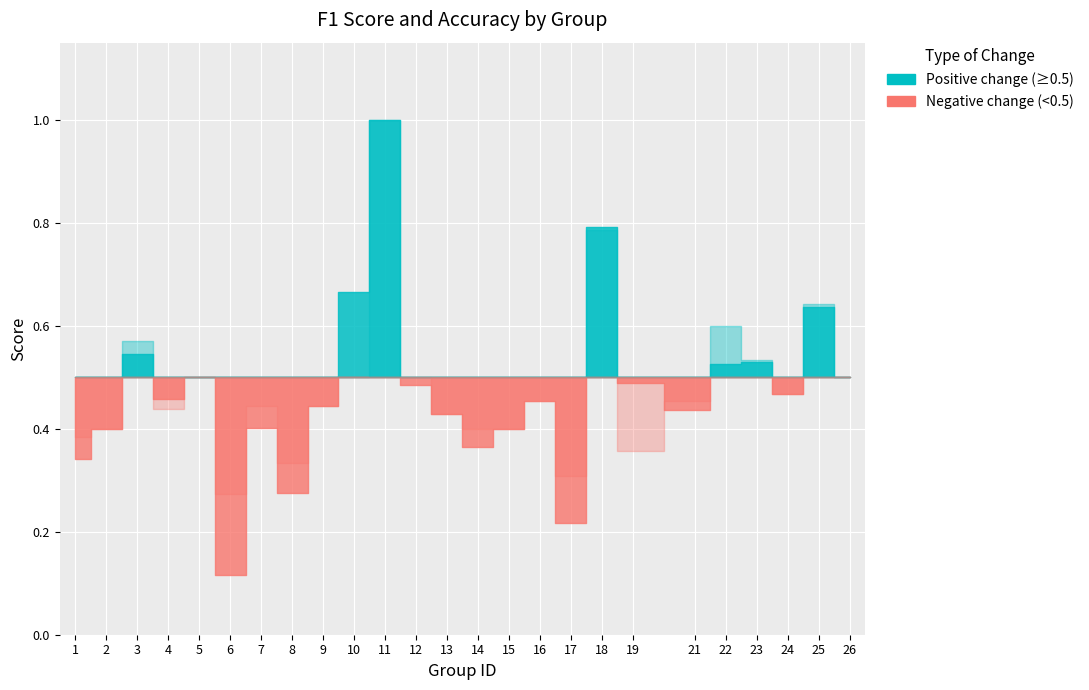

What is the total value across all series at 26?

1.0